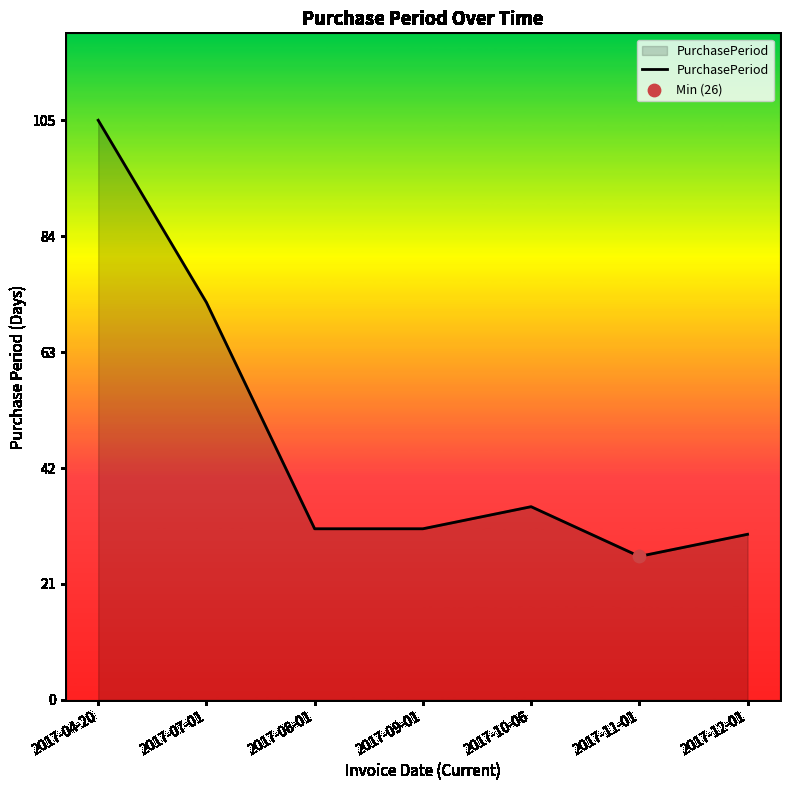

What is the change in value from 2017-04-20 to 2017-10-06?

-70